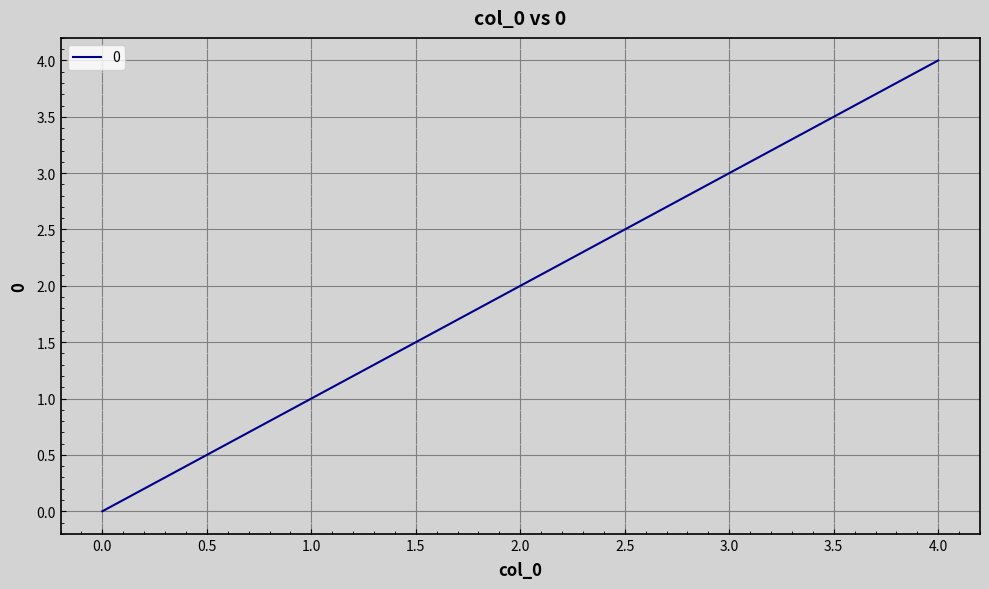

Count the number of data series in this chart.

1